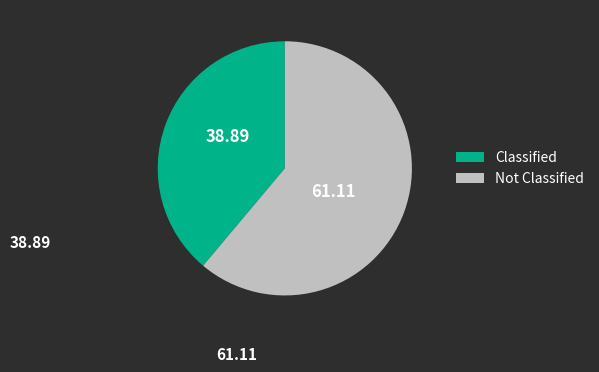

Approximately how many times larger is the value at Classified compared to Not Classified?

0.6